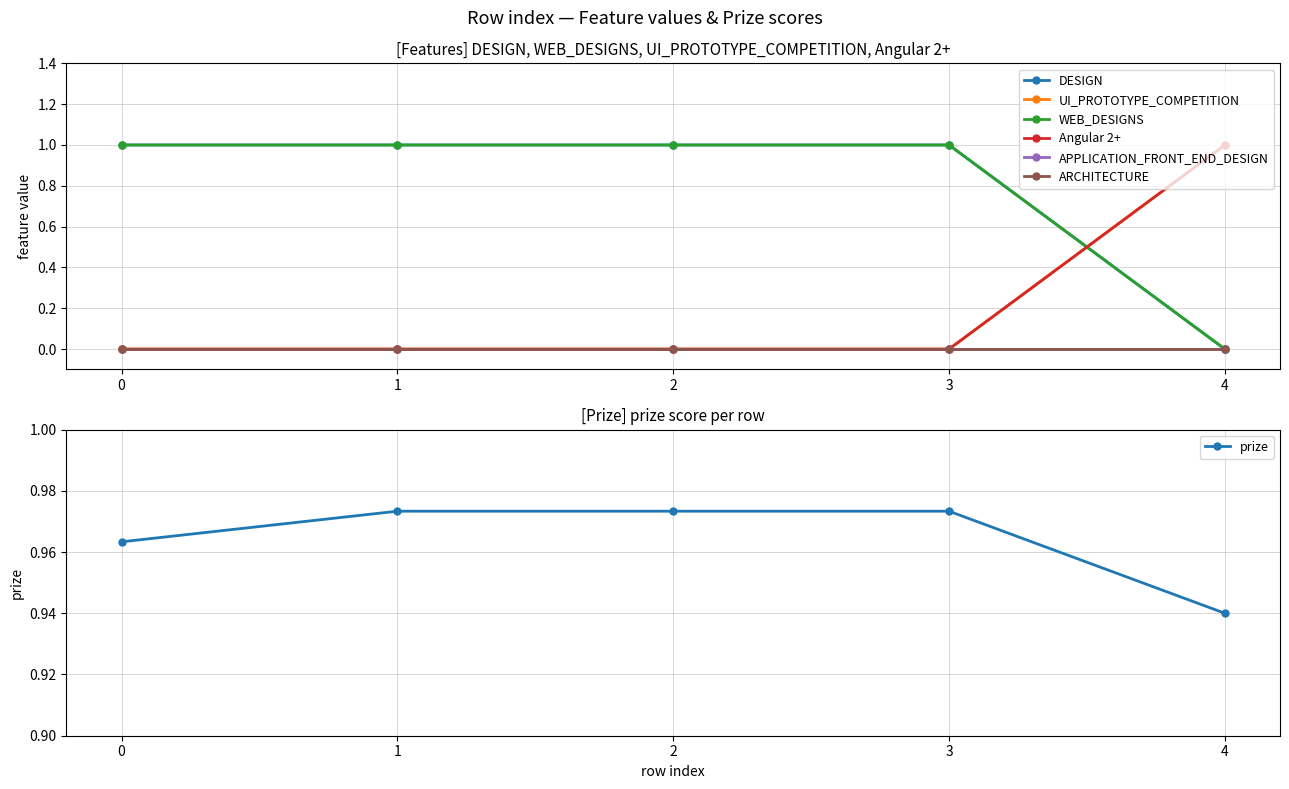

How many prize values are between 0 and 1?

5